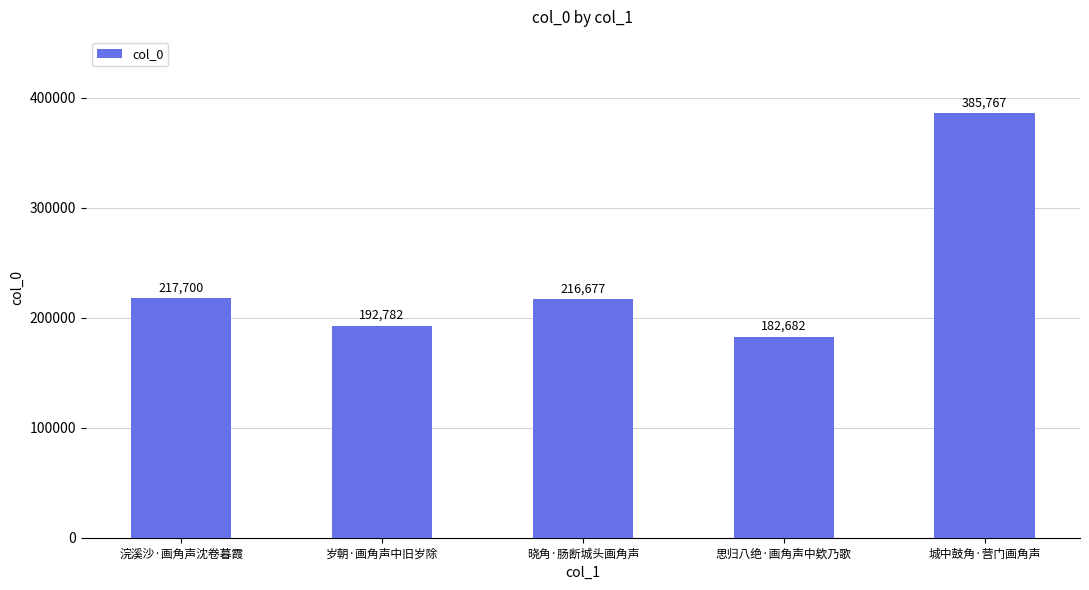

The chart shows a value of 248667 at 城中鼓角·营门画角声. True or false?

False